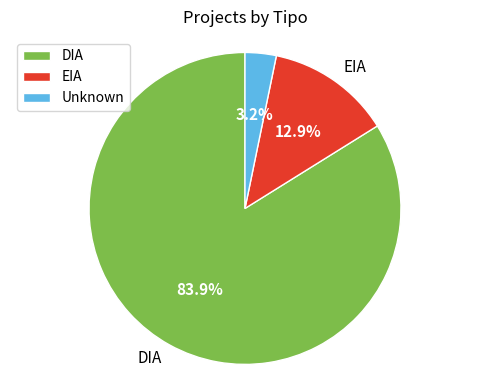

To the nearest percent, what is the combined percentage of EIA and DIA?

97%